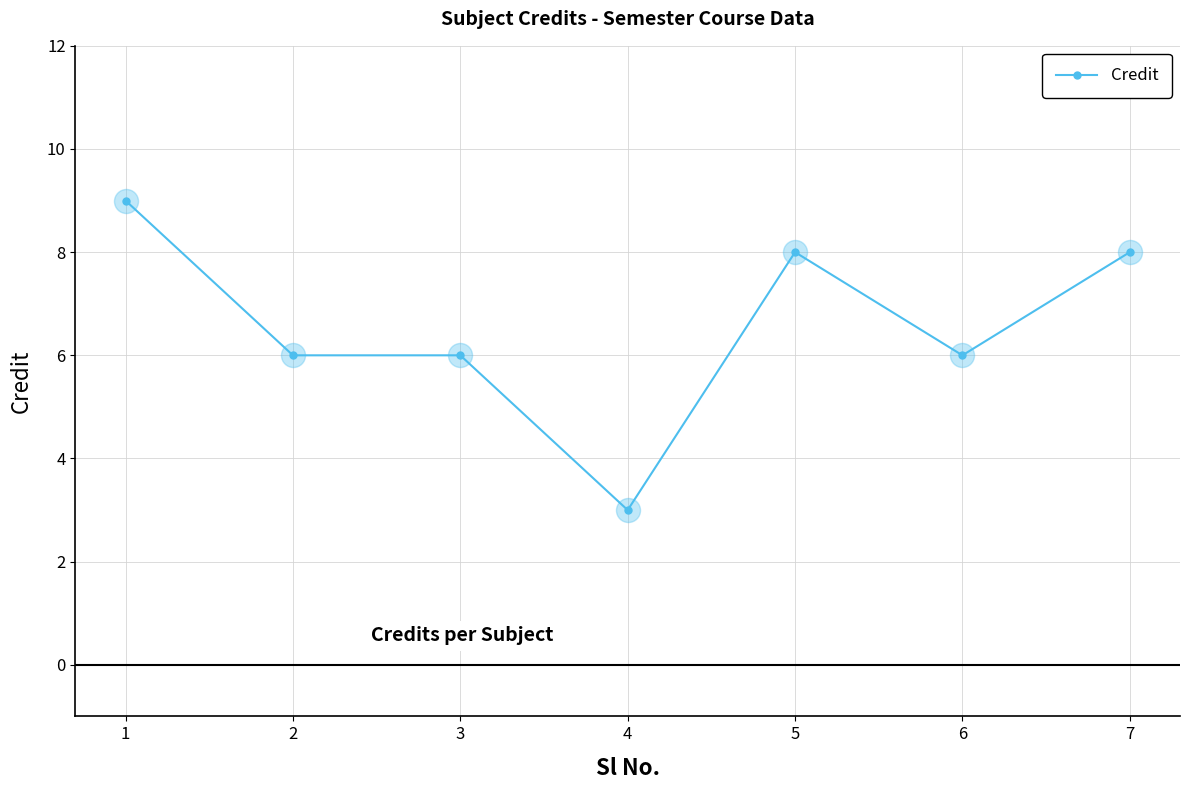

Between 6 and 4, which is larger?

6